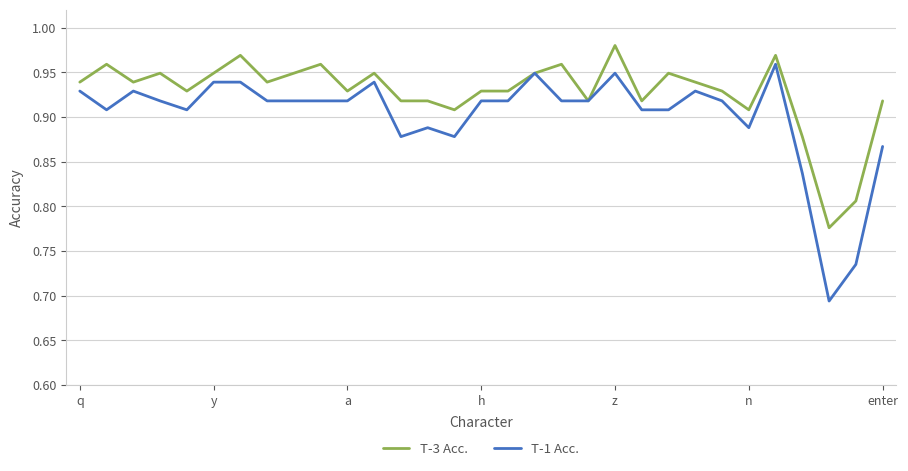

Rank the series by their average value, from lowest to highest.

T-1 Acc., T-3 Acc.